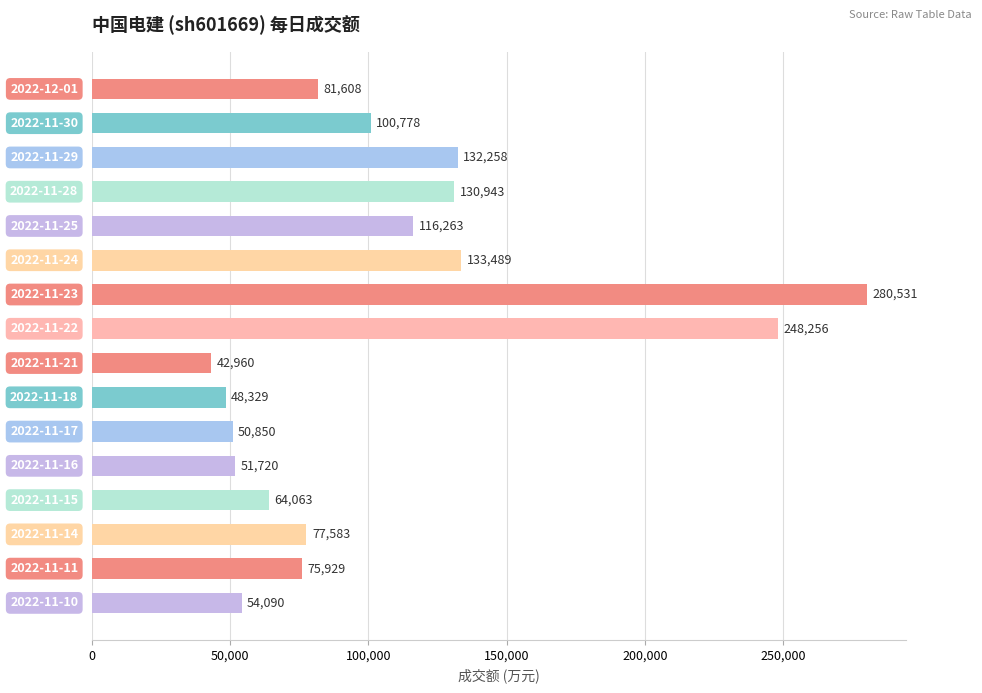

What is the difference between the maximum and minimum values?

237571